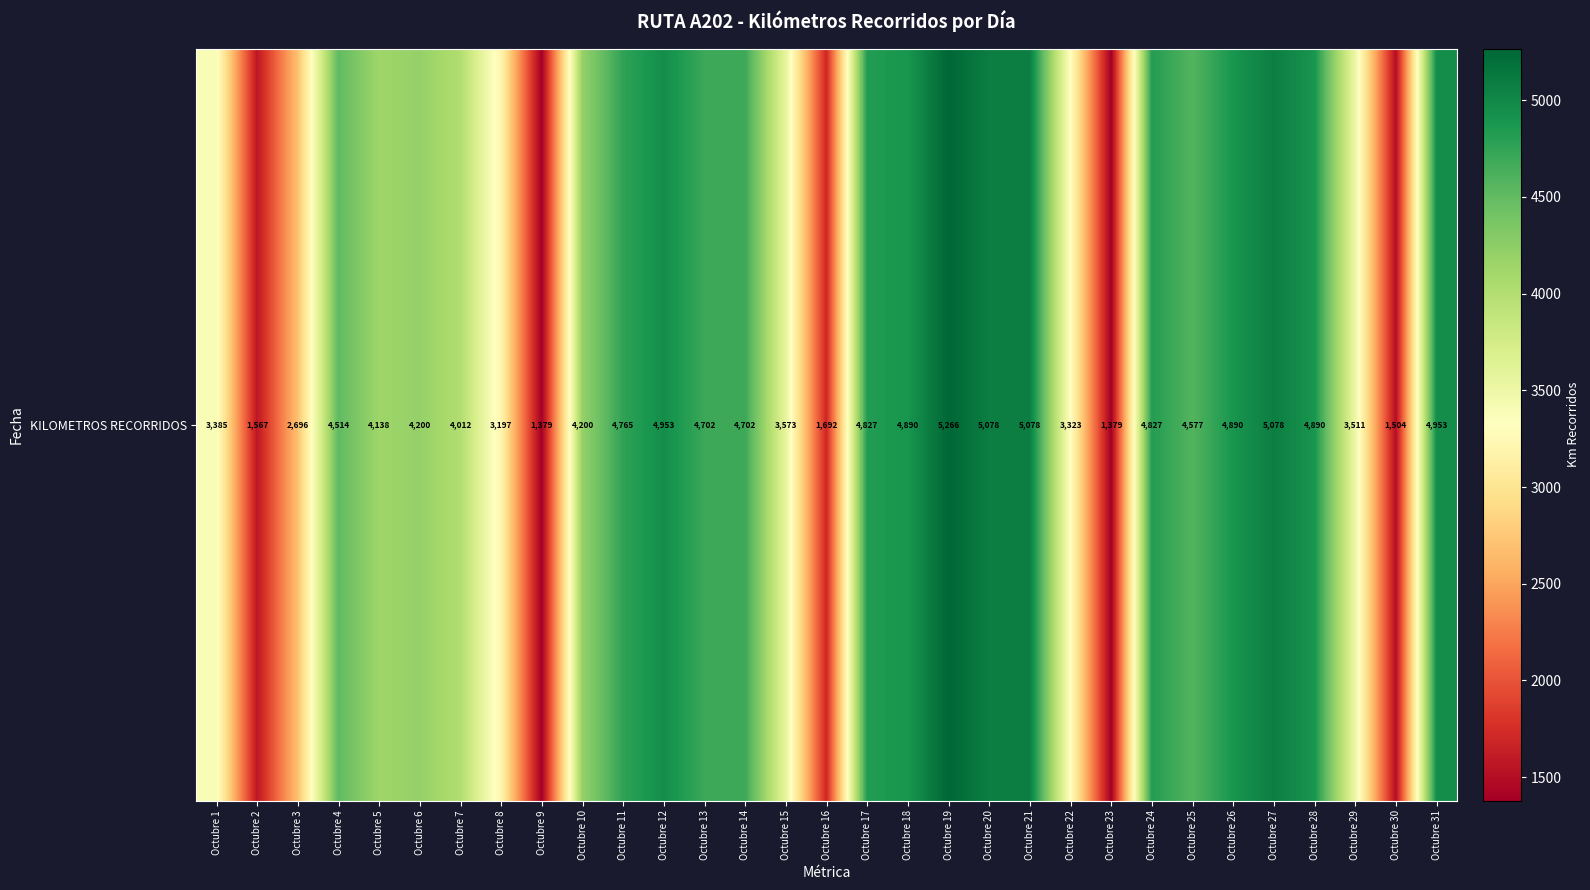

Rank the categories by value from highest to lowest.

Octubre 19, Octubre 20, Octubre 21, Octubre 27, Octubre 12, Octubre 31, Octubre 18, Octubre 26, Octubre 28, Octubre 17, Octubre 24, Octubre 11, Octubre 13, Octubre 14, Octubre 25, Octubre 4, Octubre 6, Octubre 10, Octubre 5, Octubre 7, Octubre 15, Octubre 29, Octubre 1, Octubre 22, Octubre 8, Octubre 3, Octubre 16, Octubre 2, Octubre 30, Octubre 9, Octubre 23